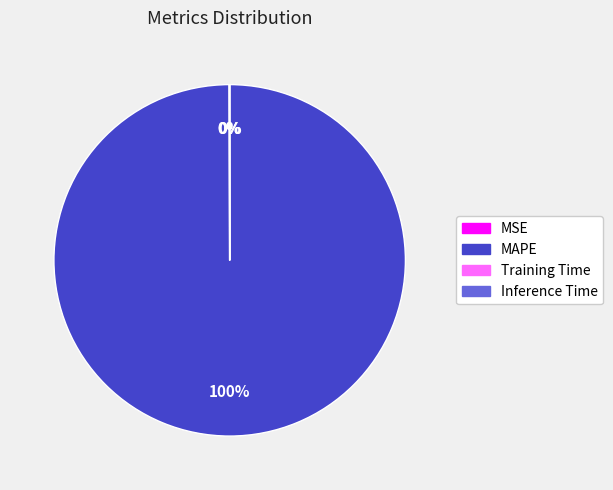

What is the largest slice in the pie chart?

MAPE